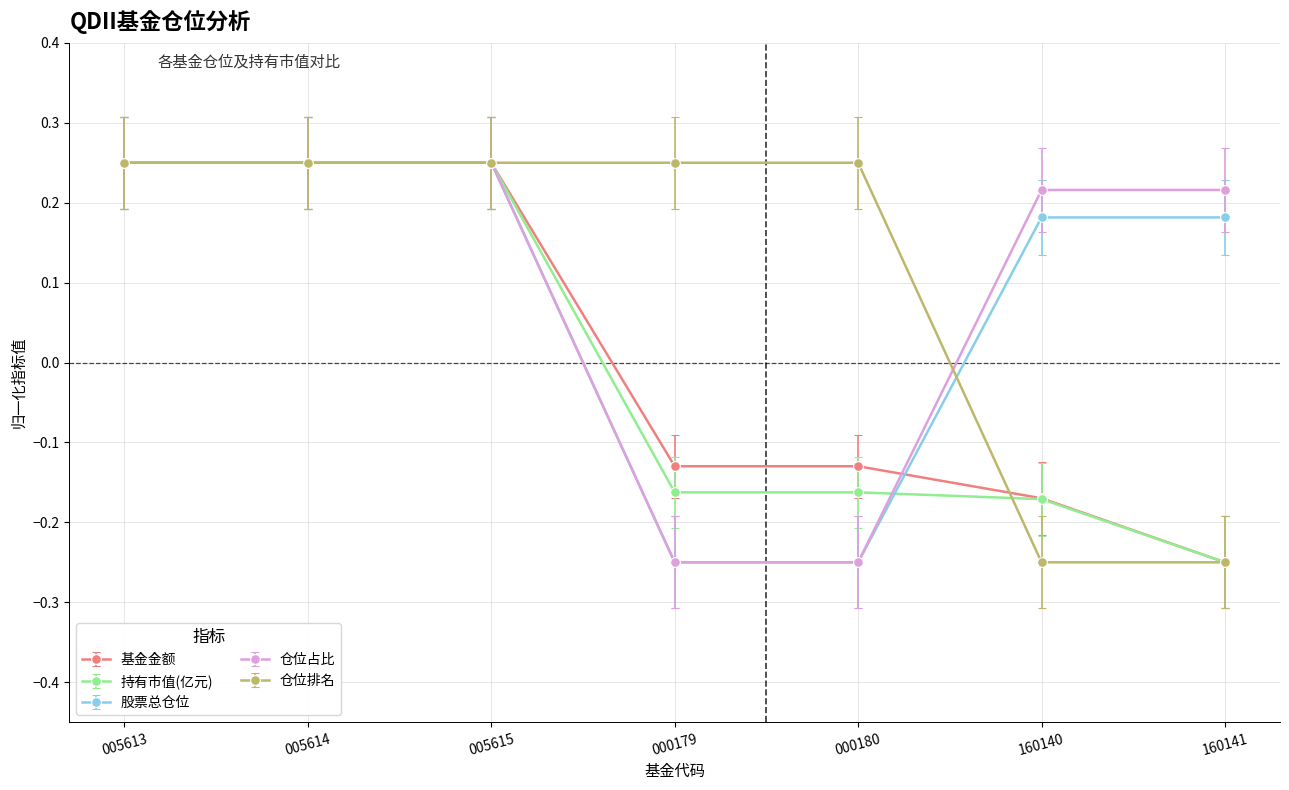

At how many categories does at least one series exceed 0?

7